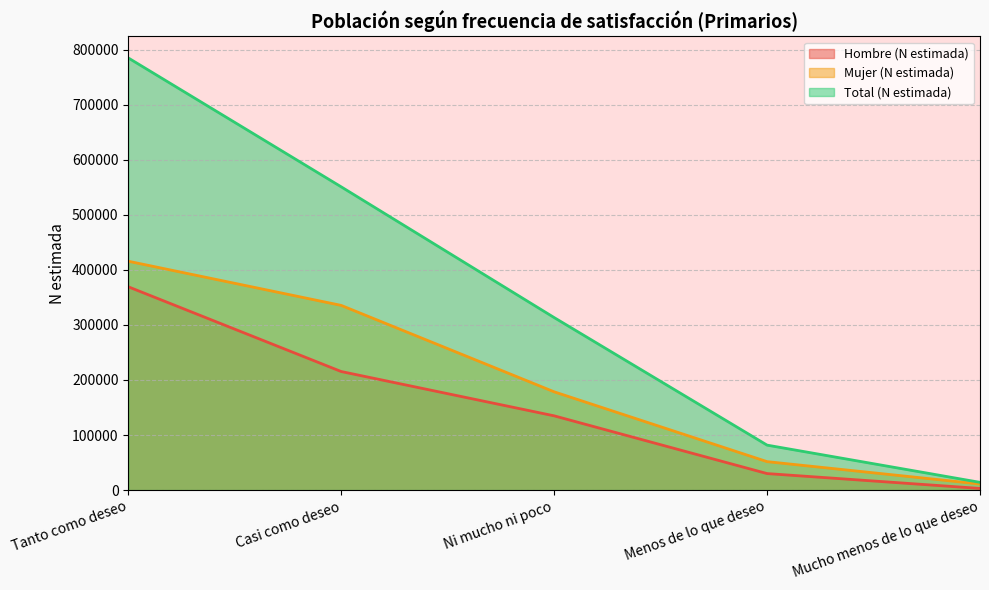

What position from the right is Ni mucho ni poco?

3